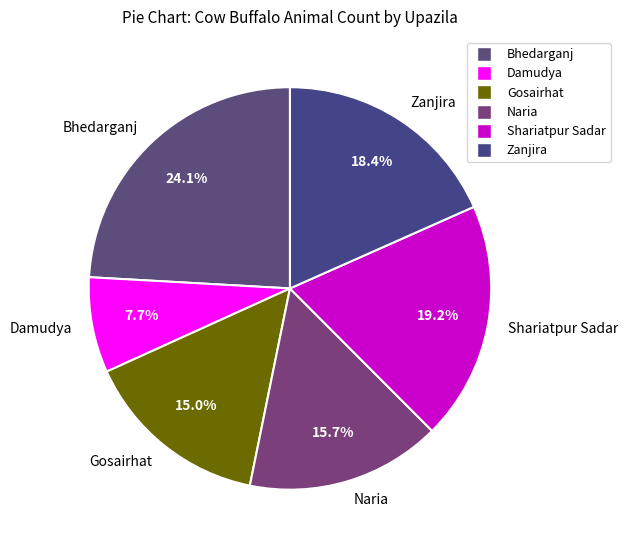

Is it true that Damudya is 8% of the pie?

True